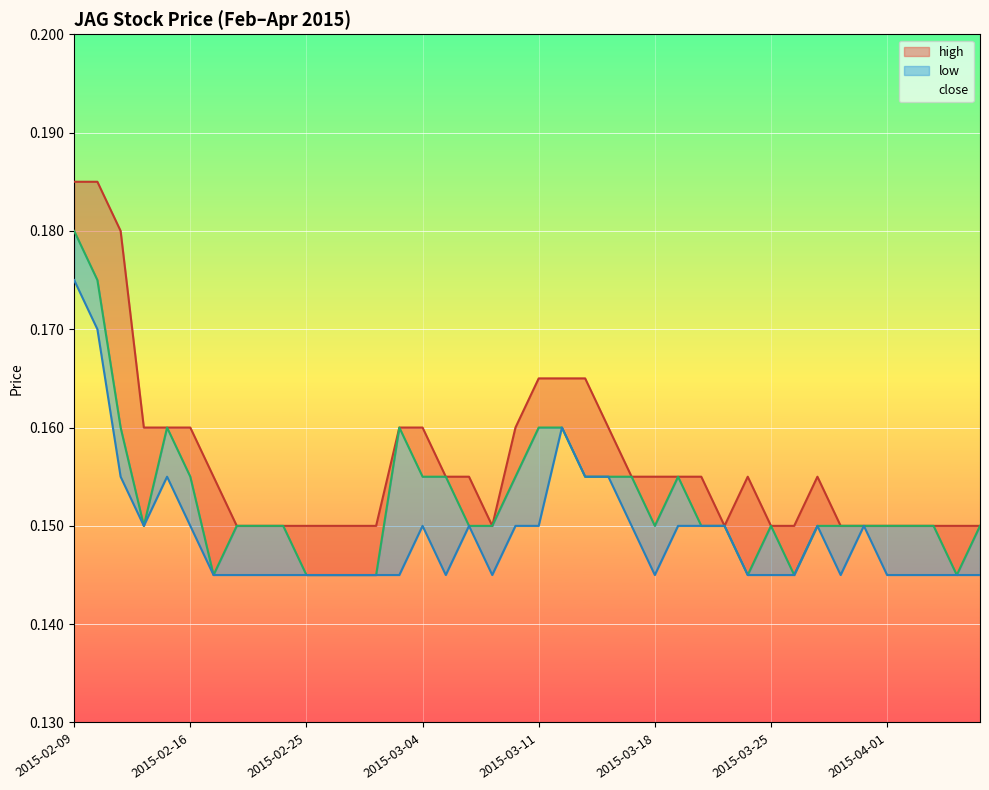

Between 24 and 18, which is larger?

24